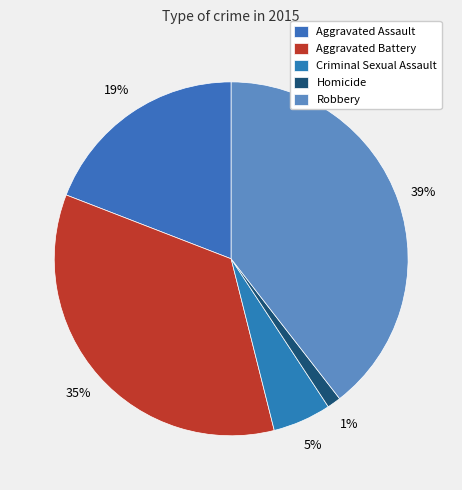

To the nearest percent, what percentage of the pie is Aggravated Battery?

35%